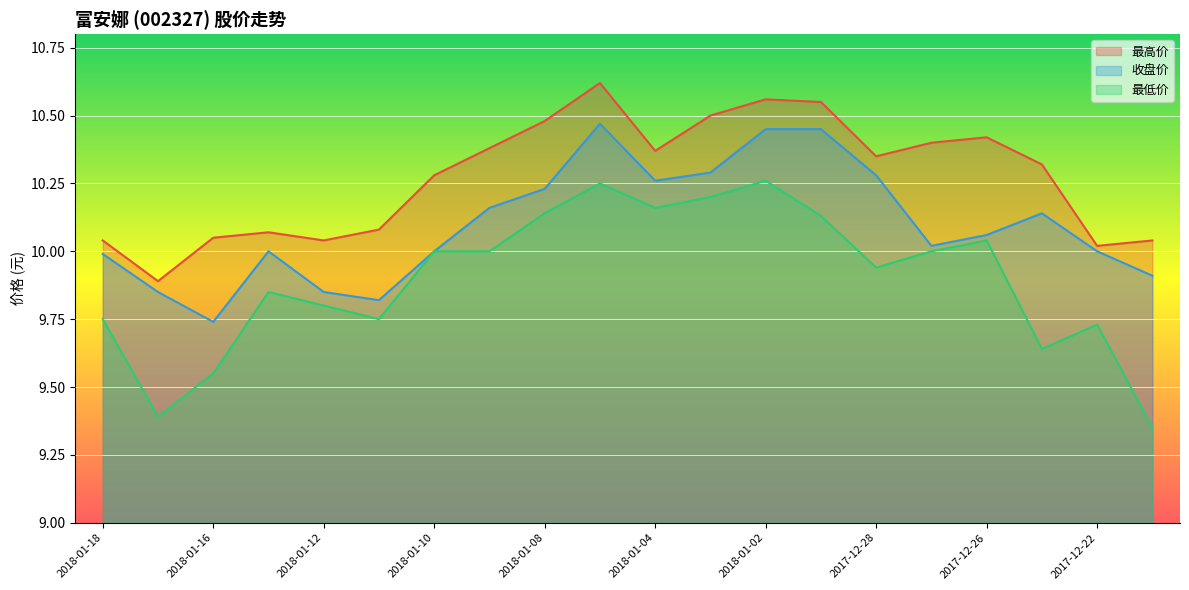

Reading left to right, extract all data points from this chart.

最高价: 2018-01-18=10.0	2018-01-17=9.9	2018-01-16=10.1	2018-01-15=10.1	2018-01-12=10.0	2018-01-11=10.1	2018-01-10=10.3	2018-01-09=10.4	2018-01-08=10.5	2018-01-05=10.6	2018-01-04=10.4	2018-01-03=10.5	2018-01-02=10.6	2017-12-29=10.6	2017-12-28=10.3	2017-12-27=10.4	2017-12-26=10.4	2017-12-25=10.3	2017-12-22=10.0	2017-12-21=10.0
收盘价: 2018-01-18=10.0	2018-01-17=9.8	2018-01-16=9.7	2018-01-15=10.0	2018-01-12=9.8	2018-01-11=9.8	2018-01-10=10.0	2018-01-09=10.2	2018-01-08=10.2	2018-01-05=10.5	2018-01-04=10.3	2018-01-03=10.3	2018-01-02=10.4	2017-12-29=10.4	2017-12-28=10.3	2017-12-27=10.0	2017-12-26=10.1	2017-12-25=10.1	2017-12-22=10.0	2017-12-21=9.9
最低价: 2018-01-18=9.8	2018-01-17=9.4	2018-01-16=9.6	2018-01-15=9.8	2018-01-12=9.8	2018-01-11=9.8	2018-01-10=10.0	2018-01-09=10.0	2018-01-08=10.1	2018-01-05=10.2	2018-01-04=10.2	2018-01-03=10.2	2018-01-02=10.3	2017-12-29=10.1	2017-12-28=9.9	2017-12-27=10.0	2017-12-26=10.0	2017-12-25=9.6	2017-12-22=9.7	2017-12-21=9.3